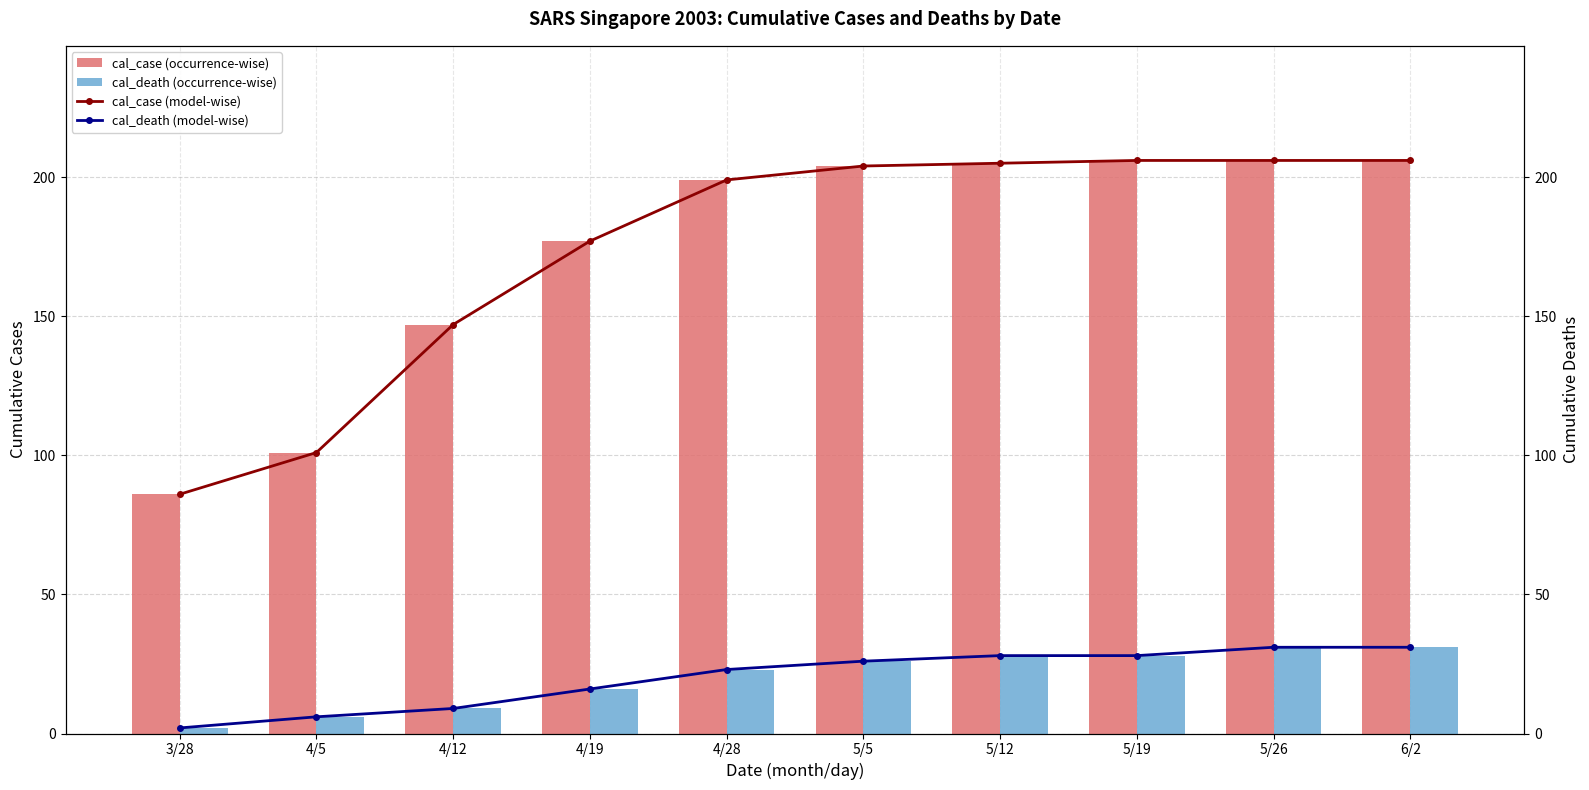

What are all the series names shown in the legend?

cal_case (occurrence-wise), cal_death (occurrence-wise), cal_case (model-wise), cal_death (model-wise)